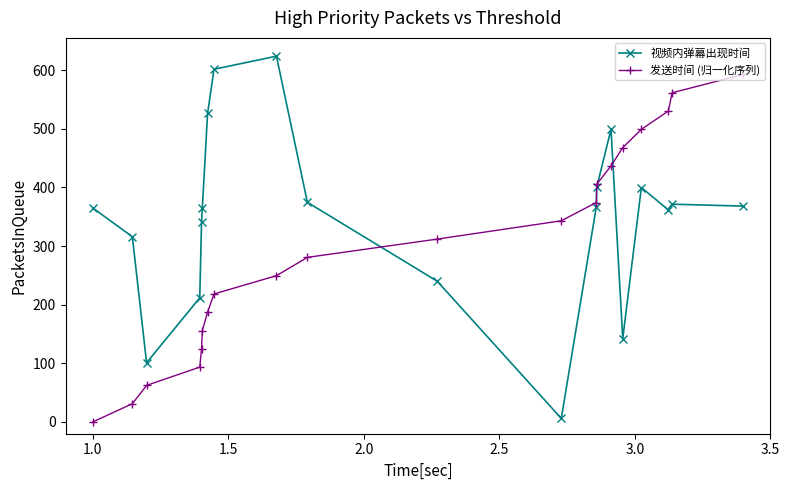

Does the chart display data point markers on the line(s)?

Yes